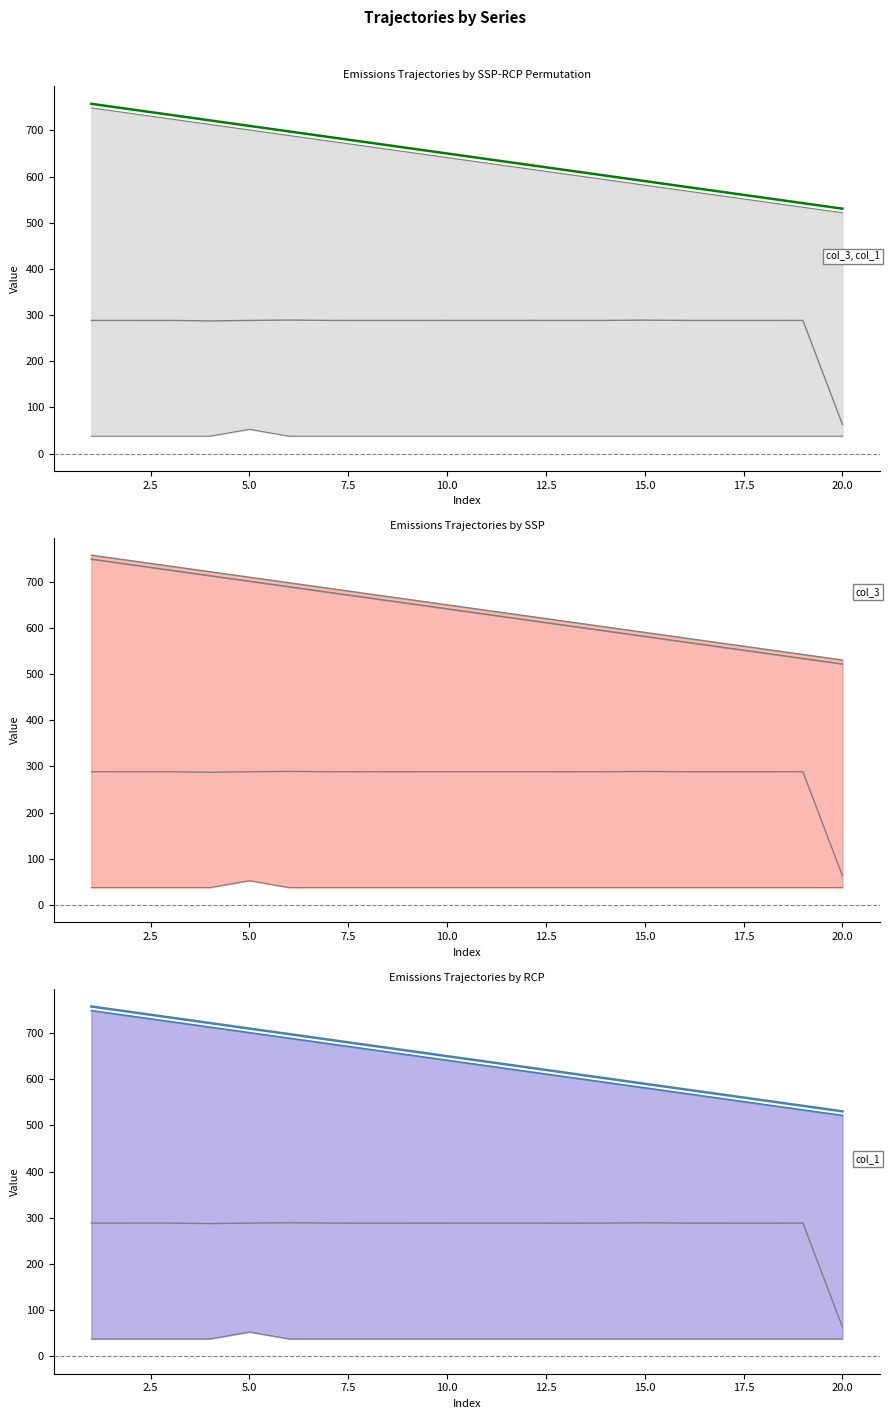

What is the lowest value of the col_3 upper series?

530.5